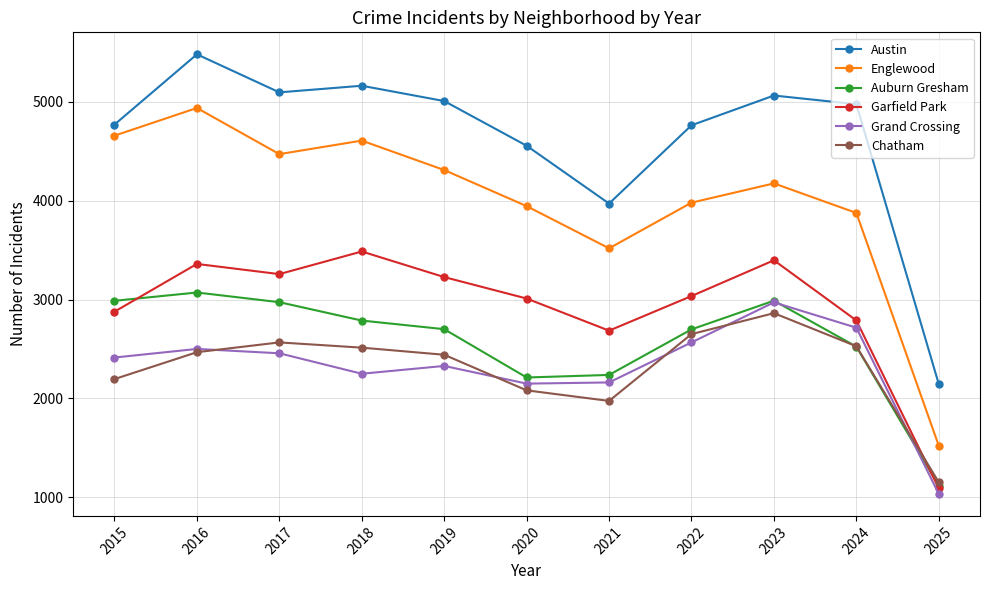

True or false: Austin and Grand Crossing intersect in this chart.

False